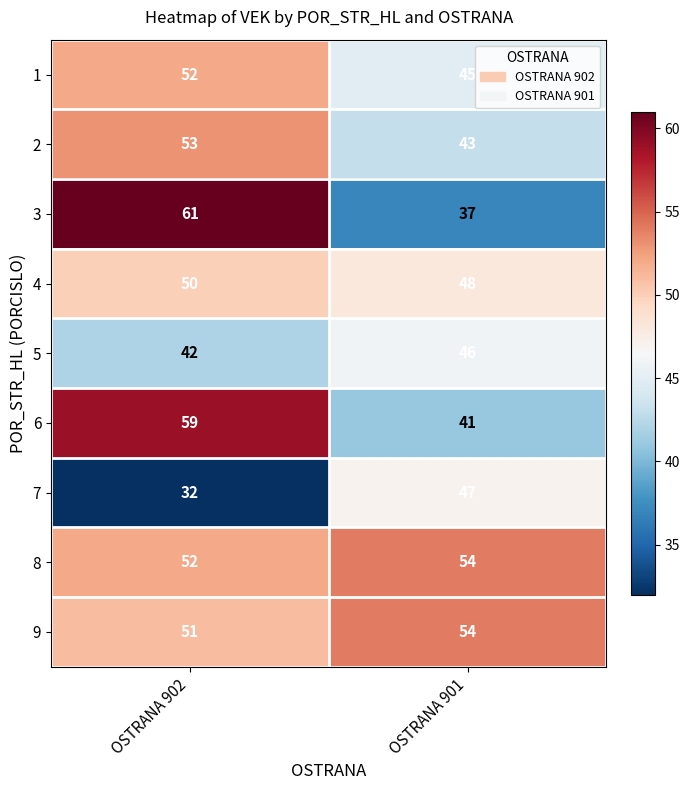

What is the difference between the highest and lowest values at OSTRANA 902?

29